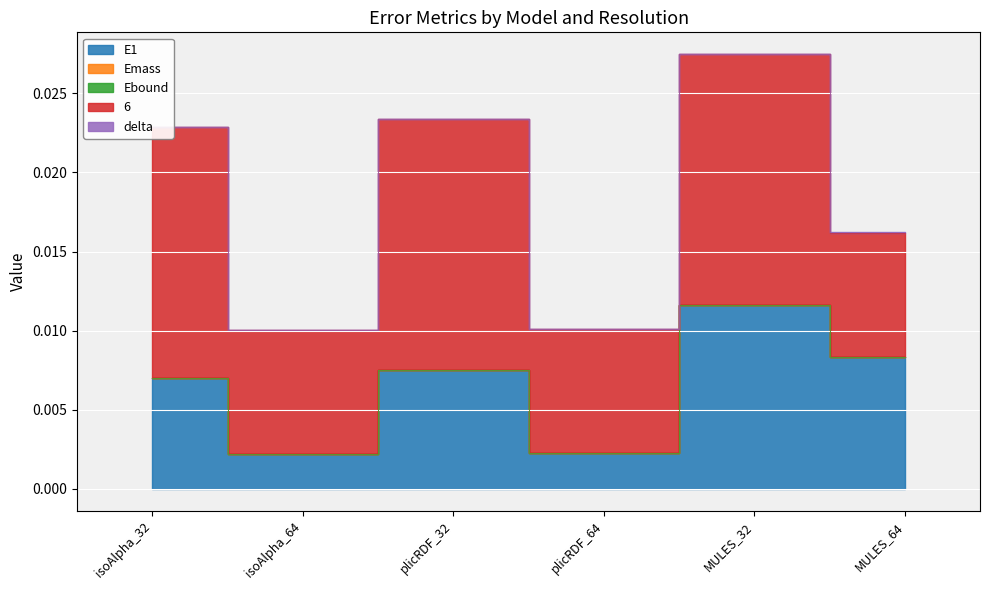

Which category has the lowest value in the Emass series?

plicRDF_32